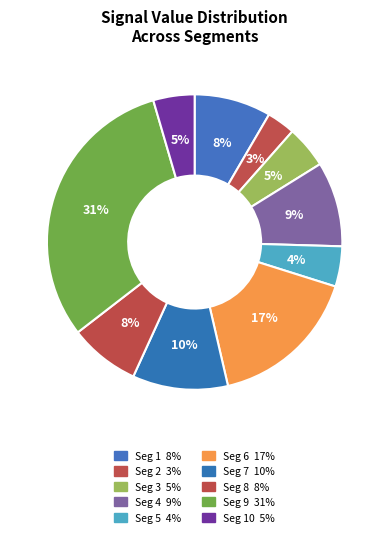

How many segments does this pie chart have?

10